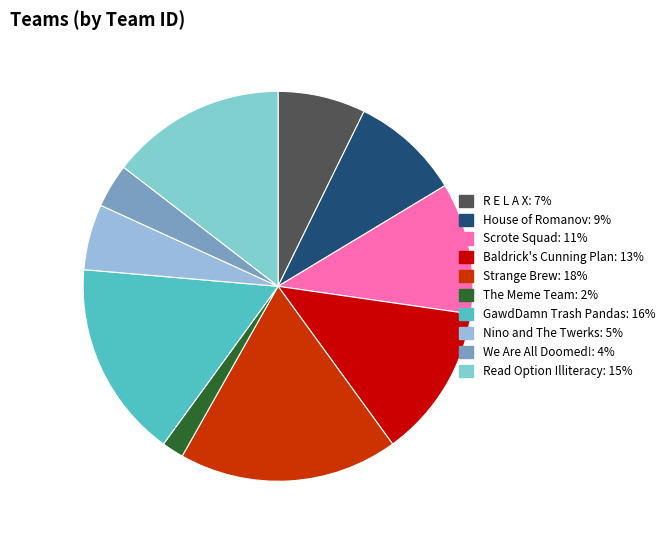

Which slice is the largest?

Strange Brew